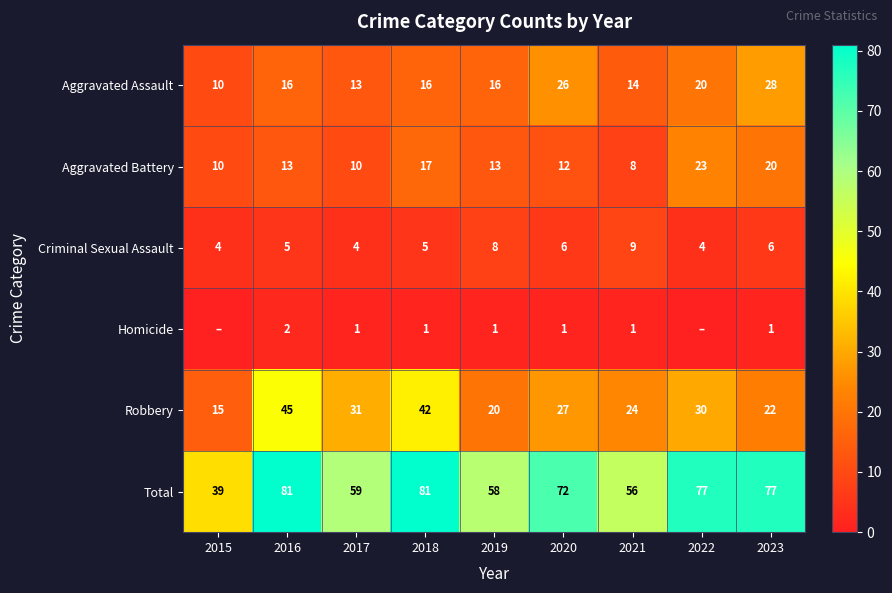

What is the total value across all series at 2017?

118